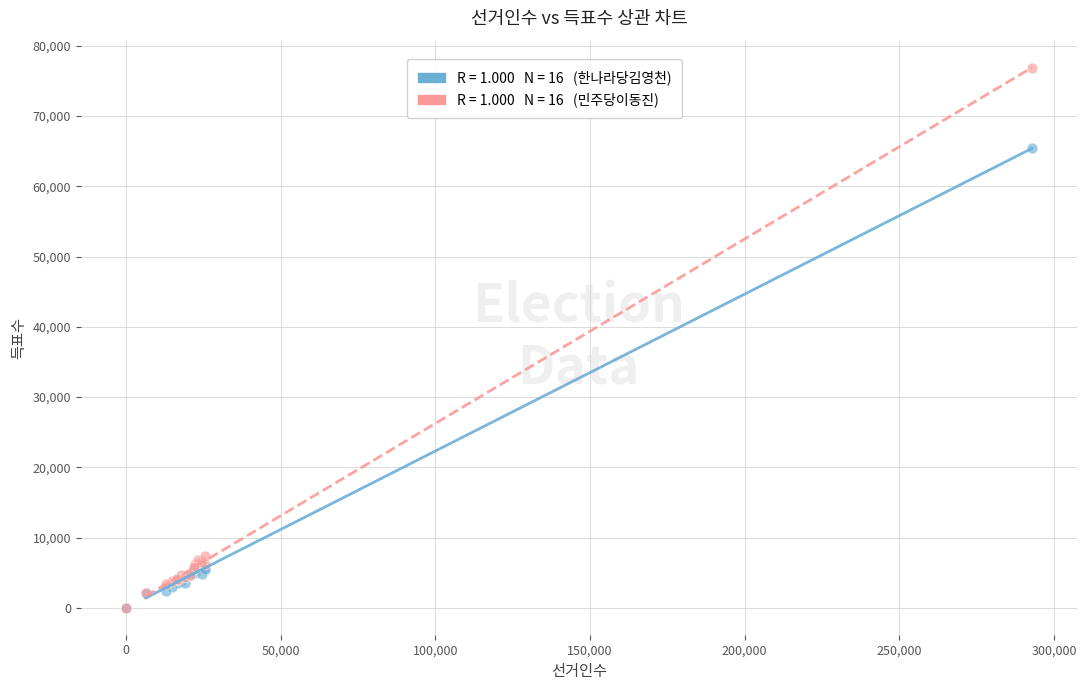

Across all series, what Y value is closest to 38448?

65393